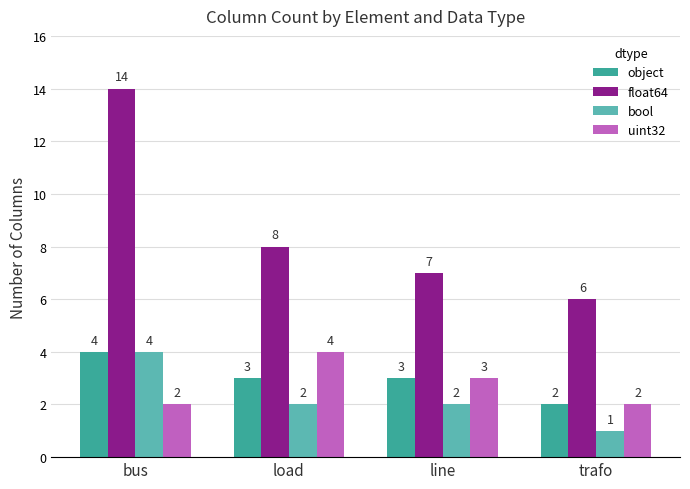

True or false: uint32 has a value of 1 at bus.

False